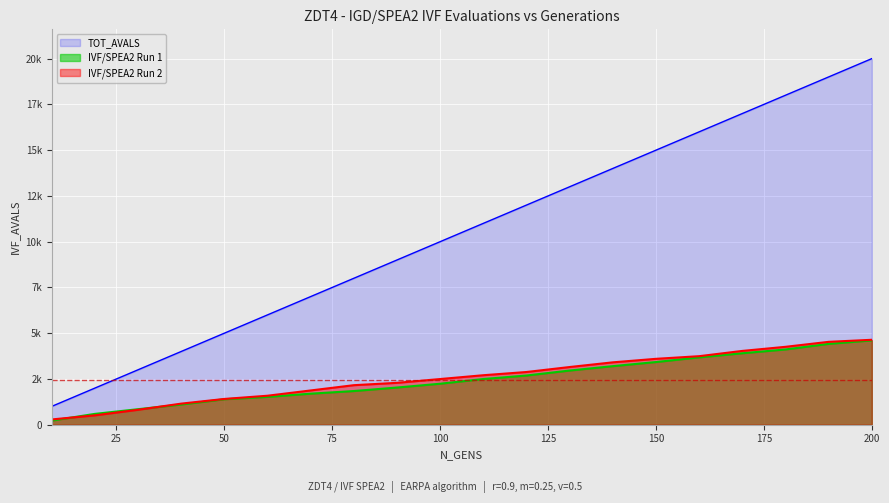

Count the number of data series in this chart.

3